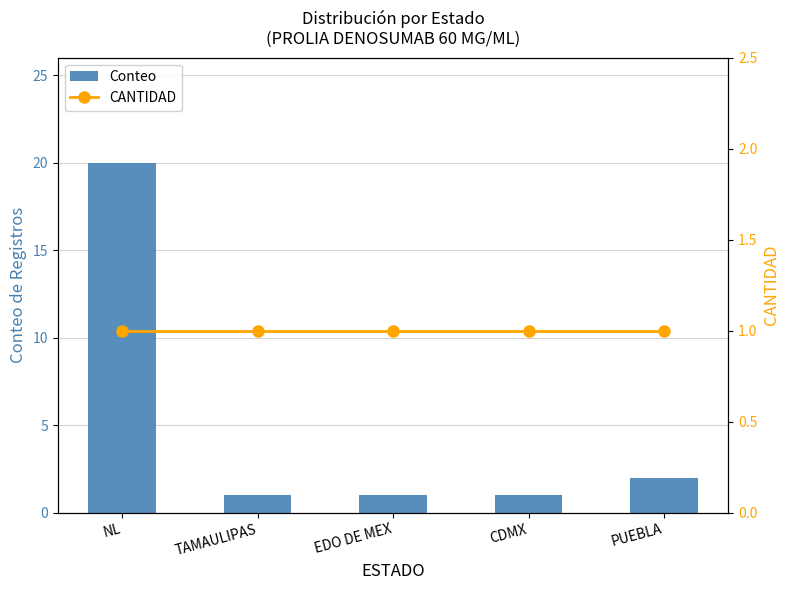

Which series has the largest total across all categories?

Conteo